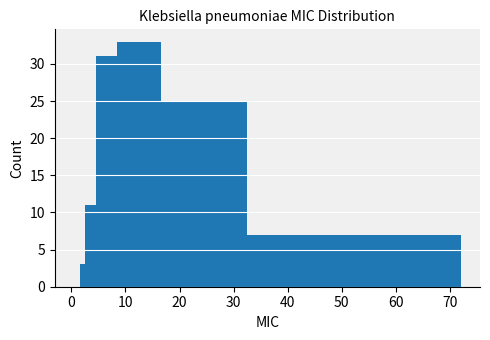

Read against the x-axis, roughly where is the centre of the tallest bar?

13